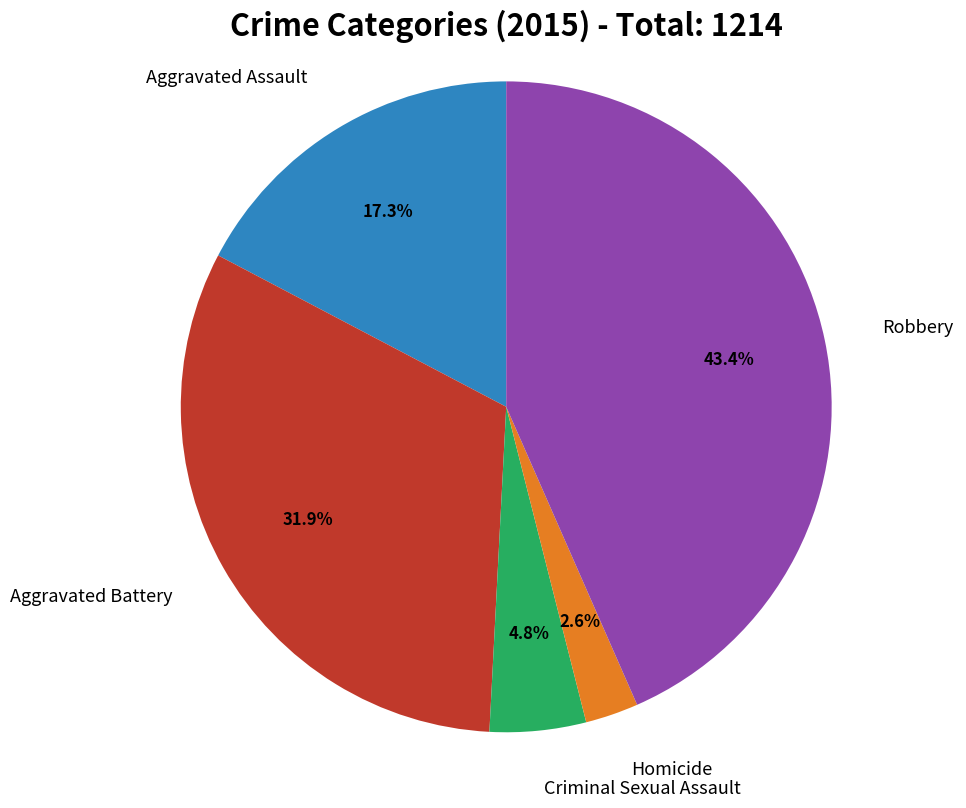

To the nearest percent, what is the average slice percentage?

20%